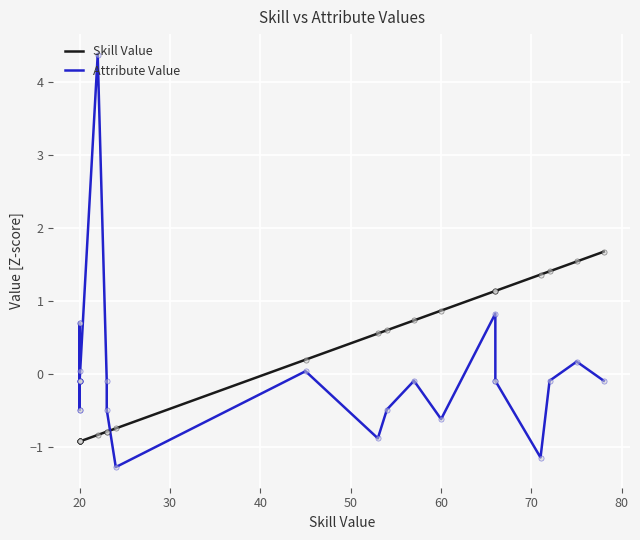

Is the value of Skill Value at 20 greater than the value of Attribute Value at 20?

No